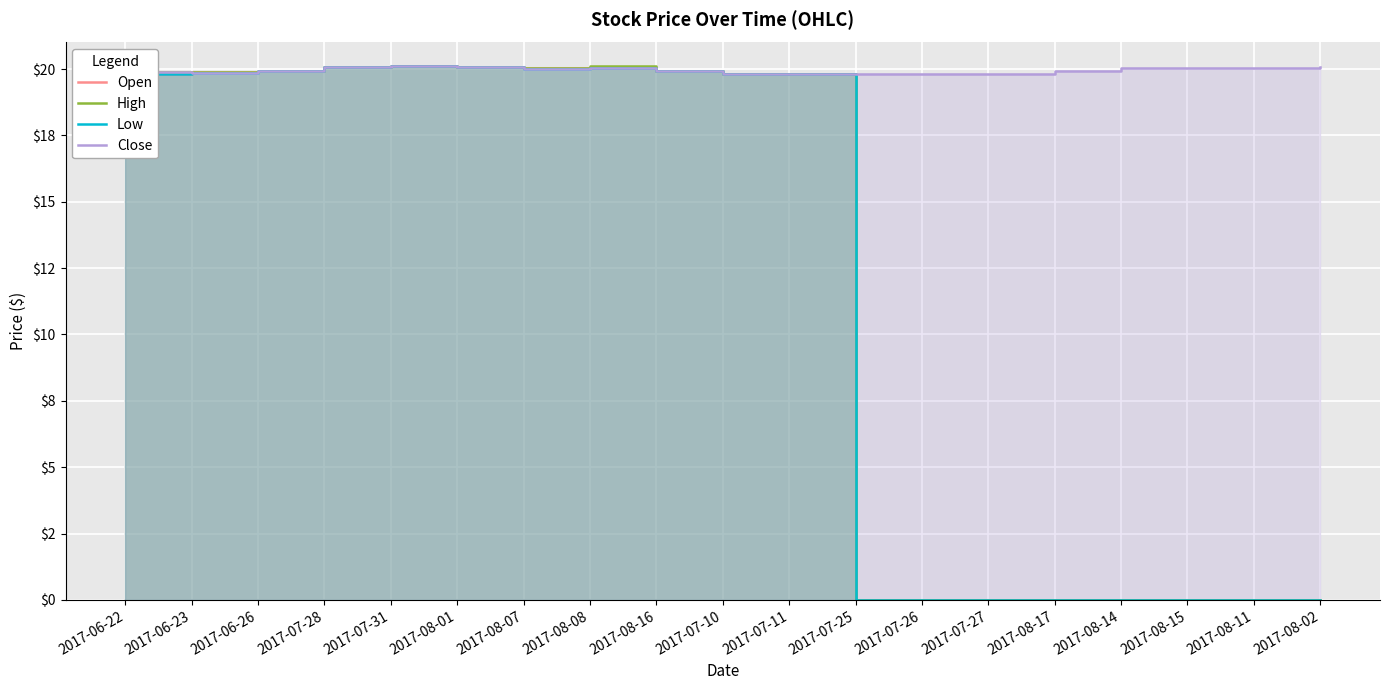

Which series has the widest spread of values?

Open